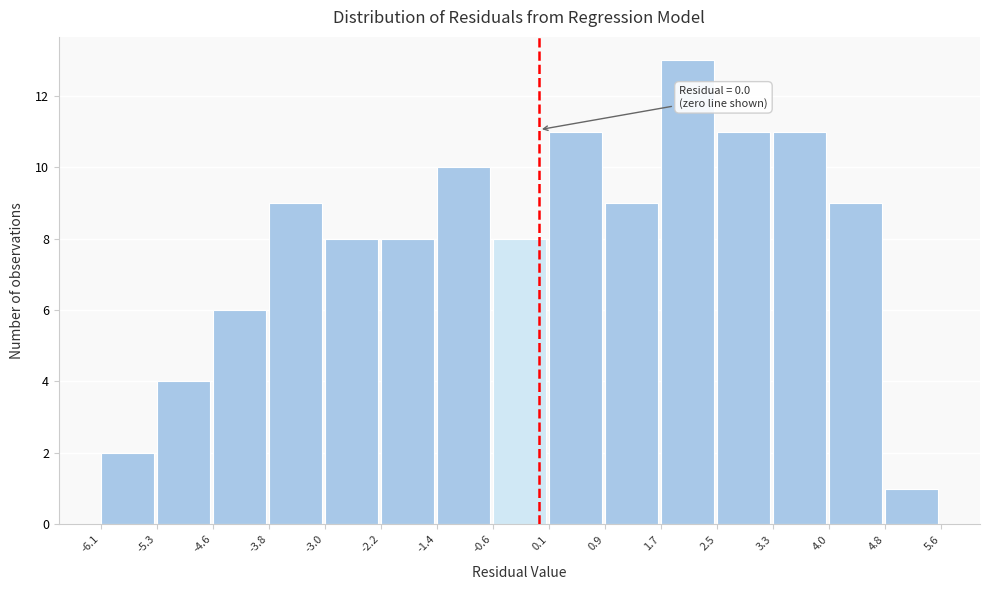

Over which range of the x-axis is the bar tallest?

1.7 to 2.5